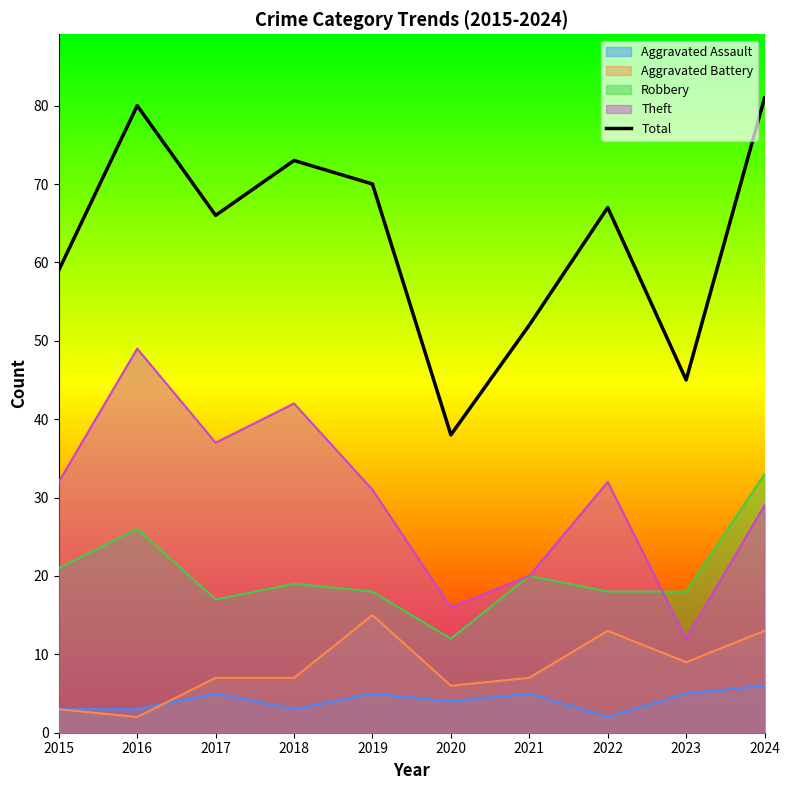

What is the average value?

63